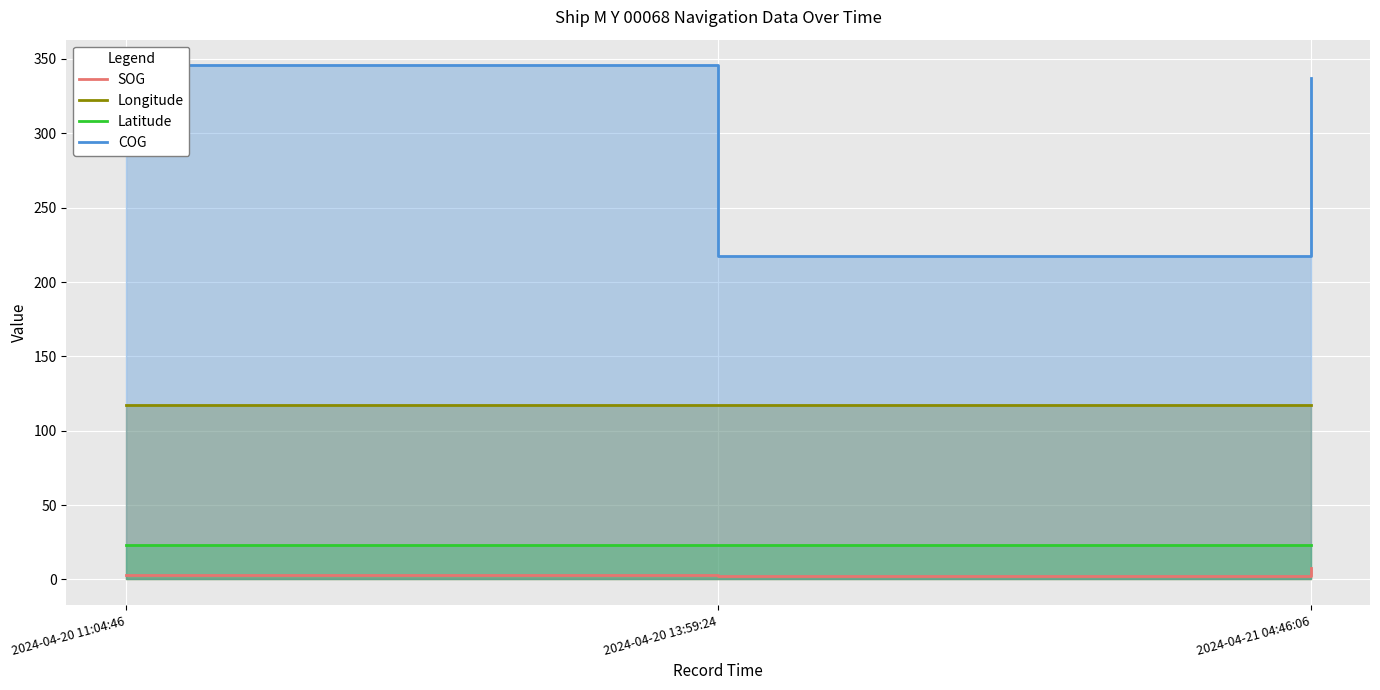

What is the label of the 3rd point from the left?

2024-04-21 04:46:06